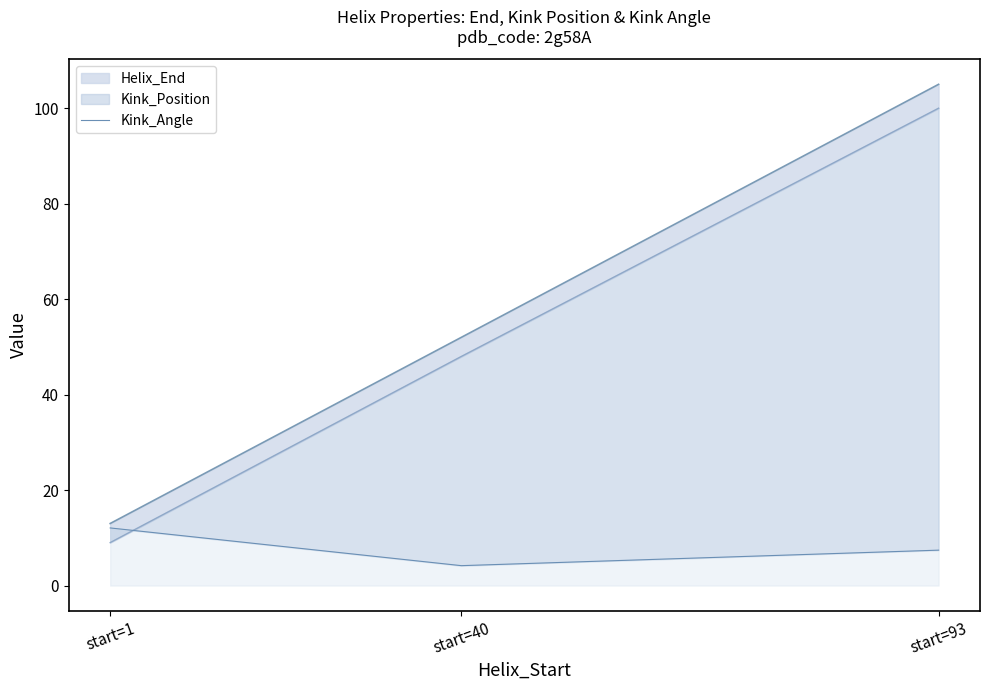

List the labels in order of value, smallest first.

start=40, start=93, start=1